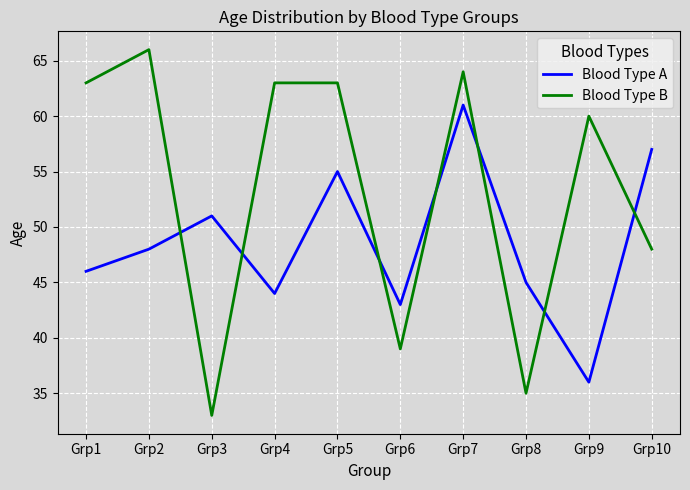

Read the Blood Type B value at Grp6.

39